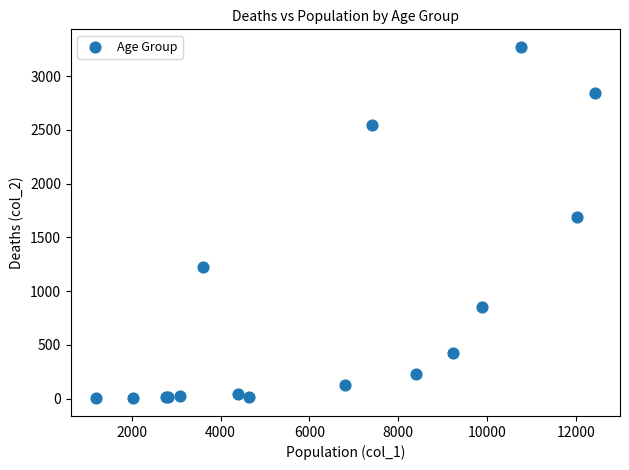

What Y value in the scatter plot is closest to 1638?

1690